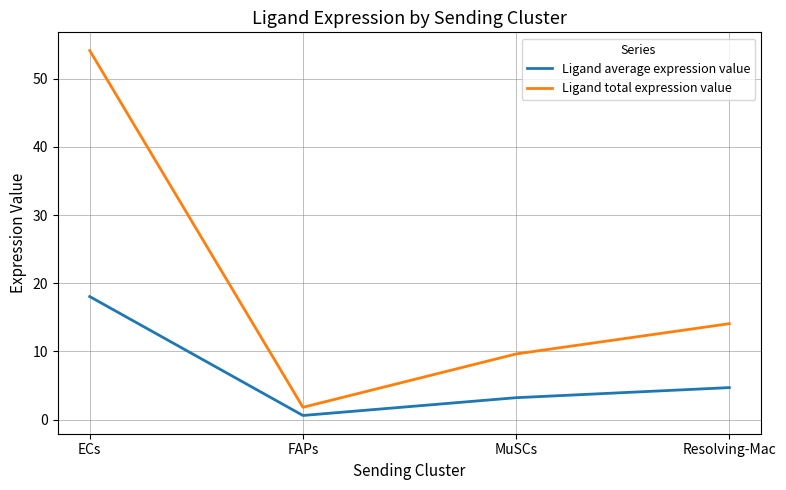

What is the difference between the second highest and minimum values in the Ligand average expression value series?

4.1